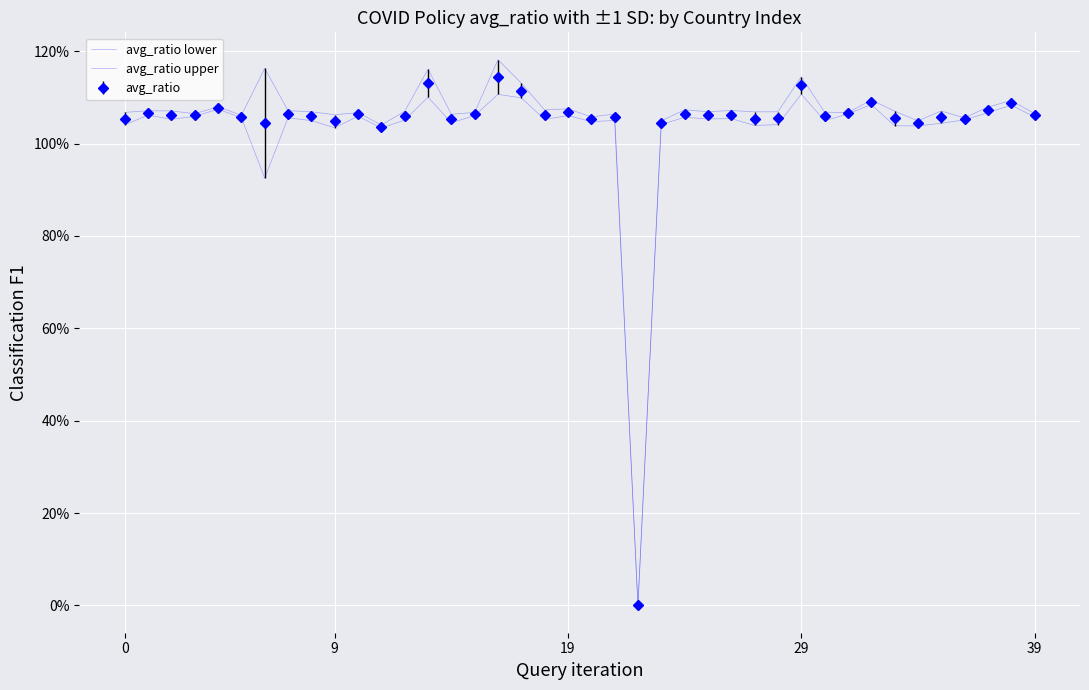

Which series has the largest range (max minus min)?

avg_ratio upper